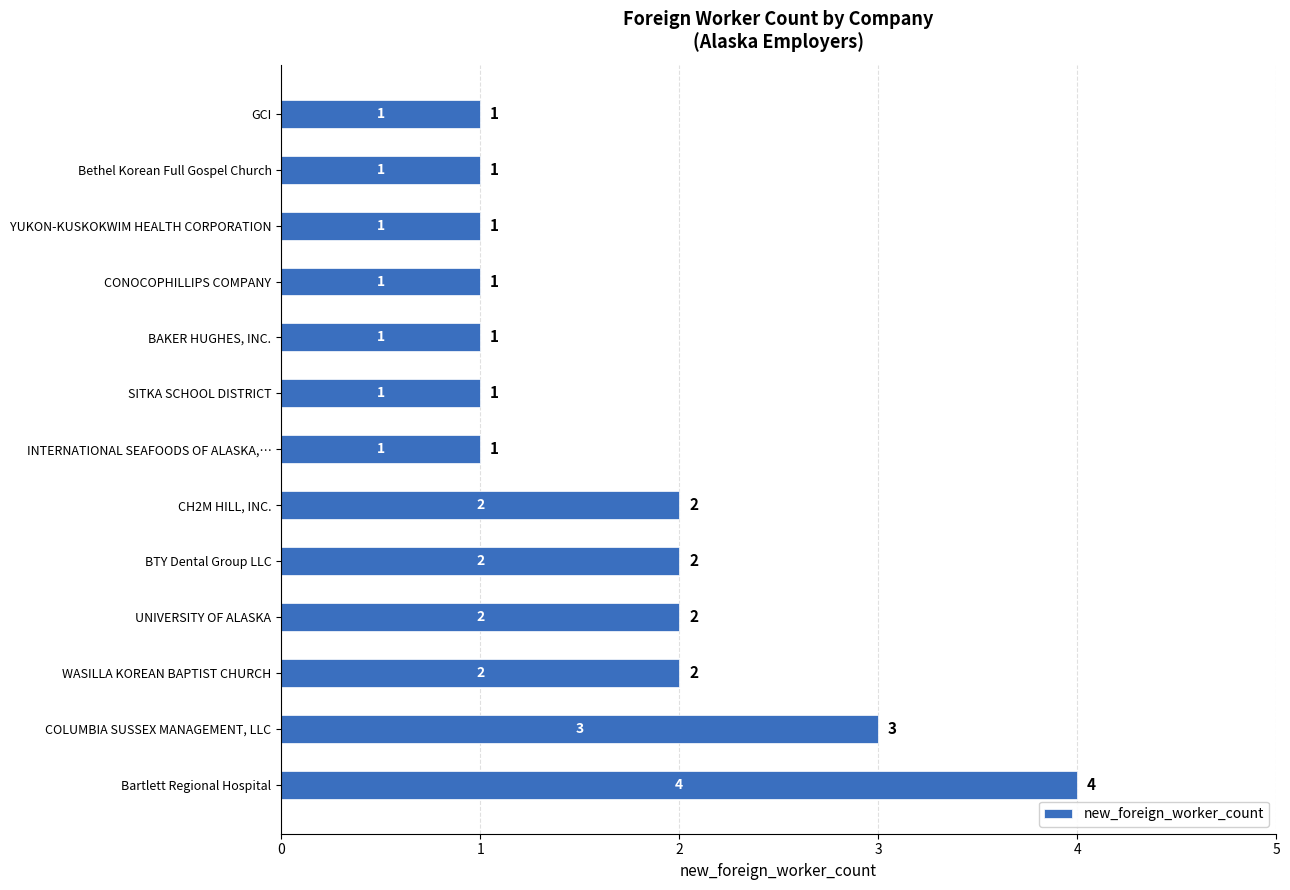

At which category does the chart reach its peak across all series?

Bartlett Regional Hospital